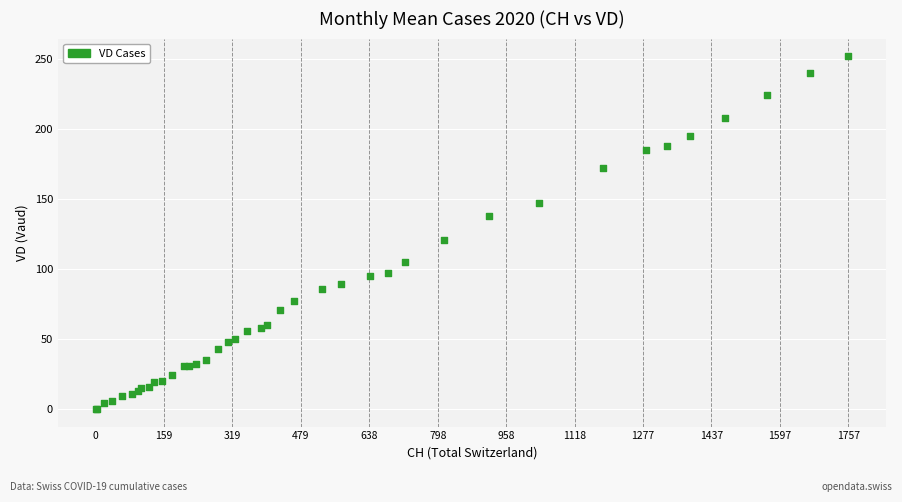

What Y value in the scatter plot is closest to 126?

121